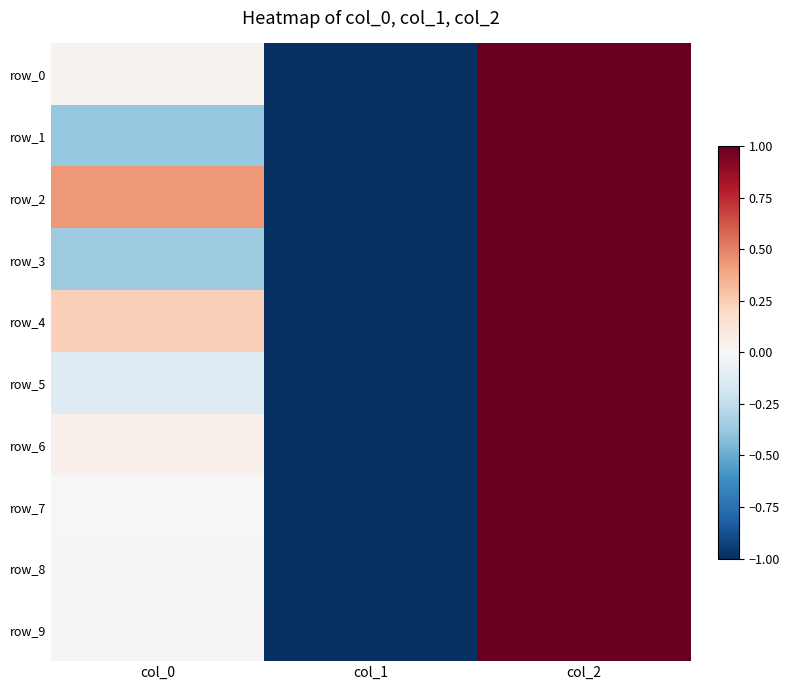

How many row_0 values are between -1 and 1?

3